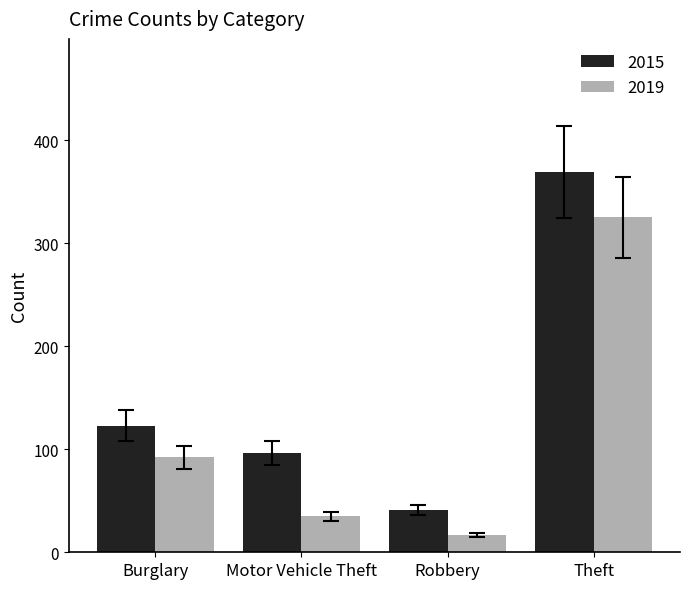

Which series has the largest range (max minus min)?

2015